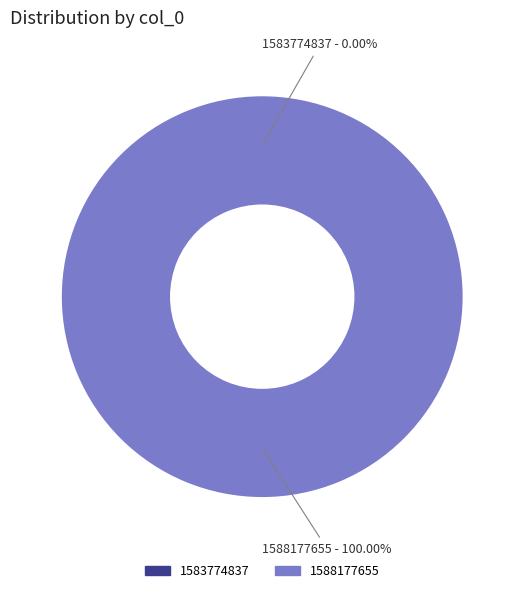

To the nearest percent, what portion does 1588177655 represent?

100%